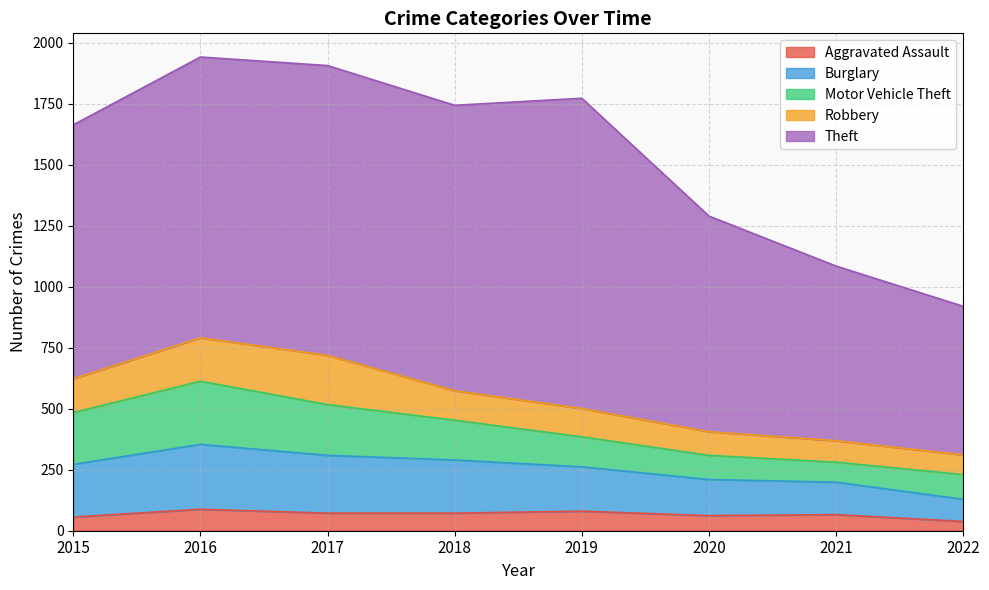

Which category has the highest value in the Aggravated Assault series?

2016